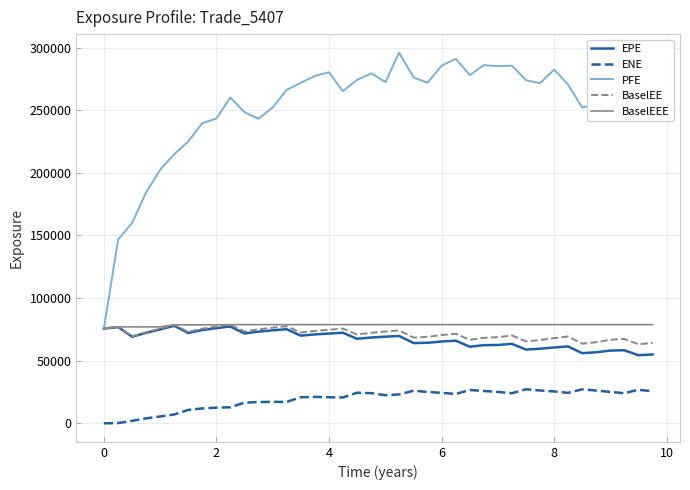

What is the minimum value for PFE?

75623.4